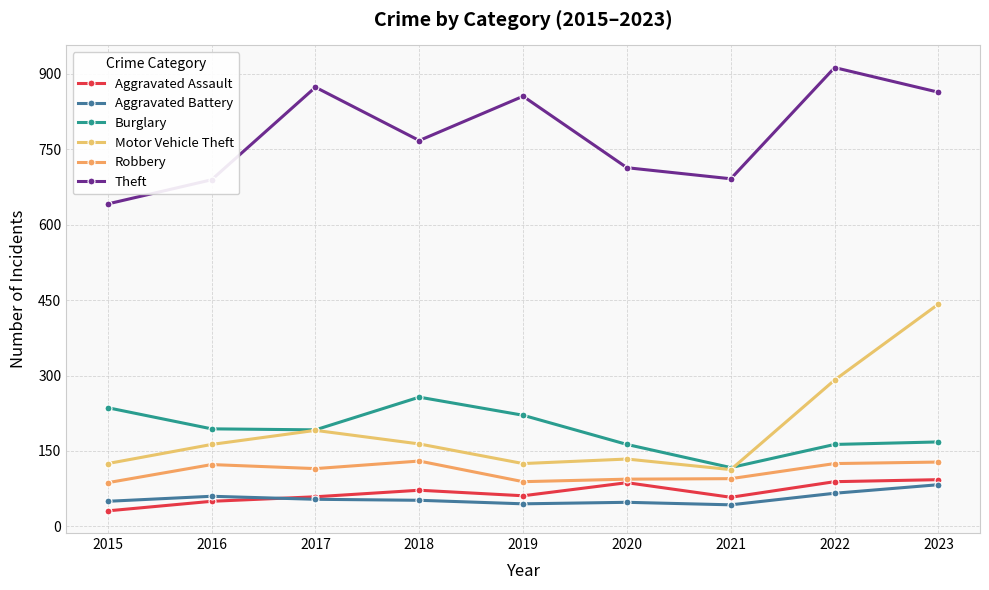

What is the average value of the Aggravated Assault series?

67